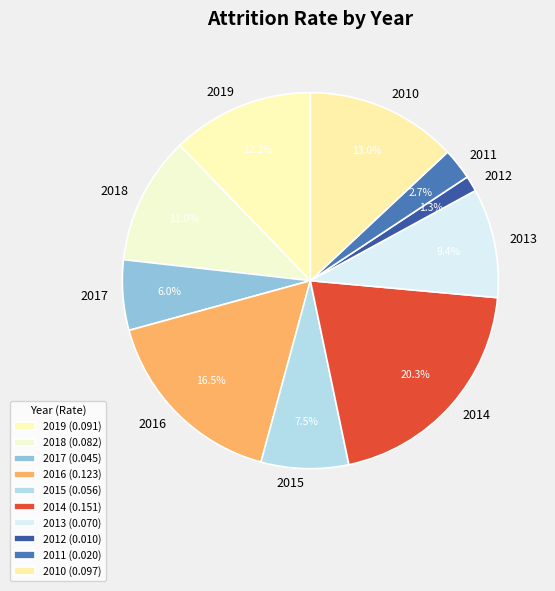

How many segments does this pie chart have?

10